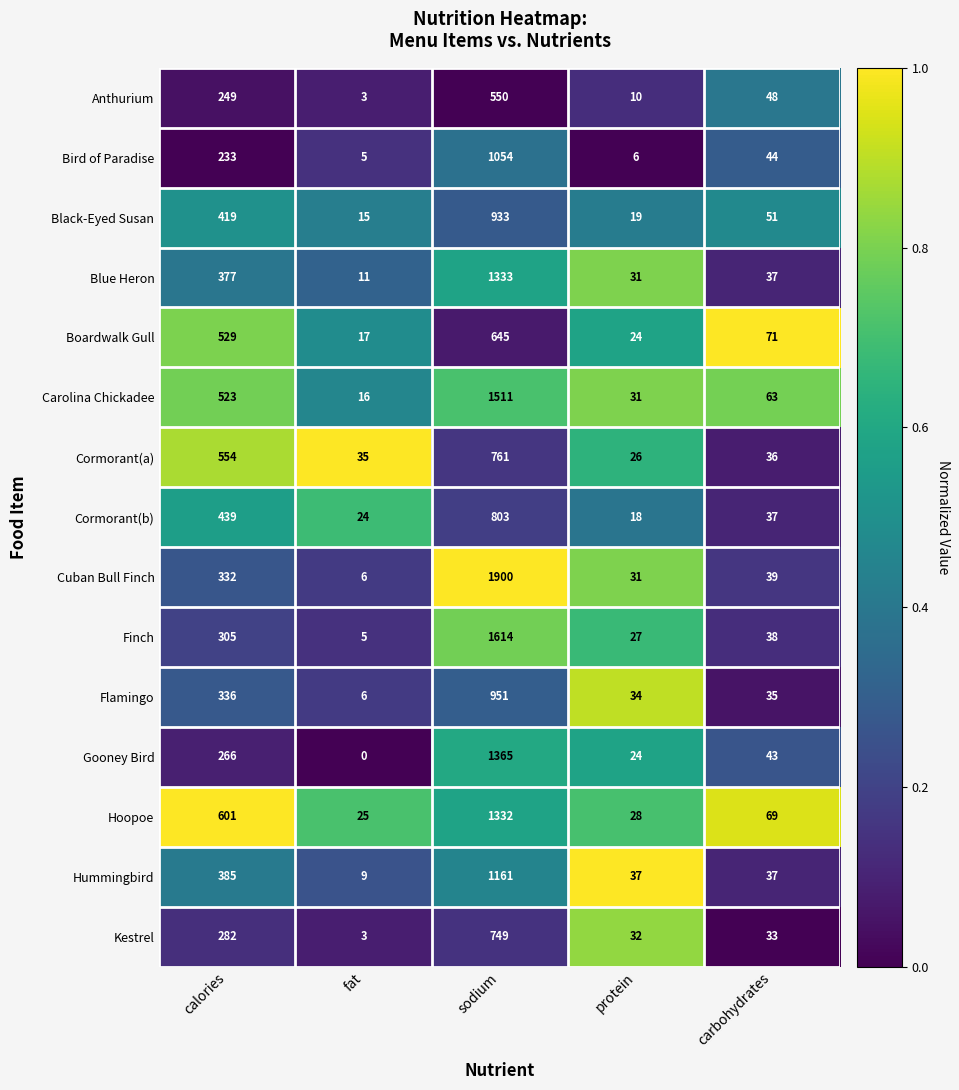

Which series has the largest range (max minus min)?

Cuban Bull Finch